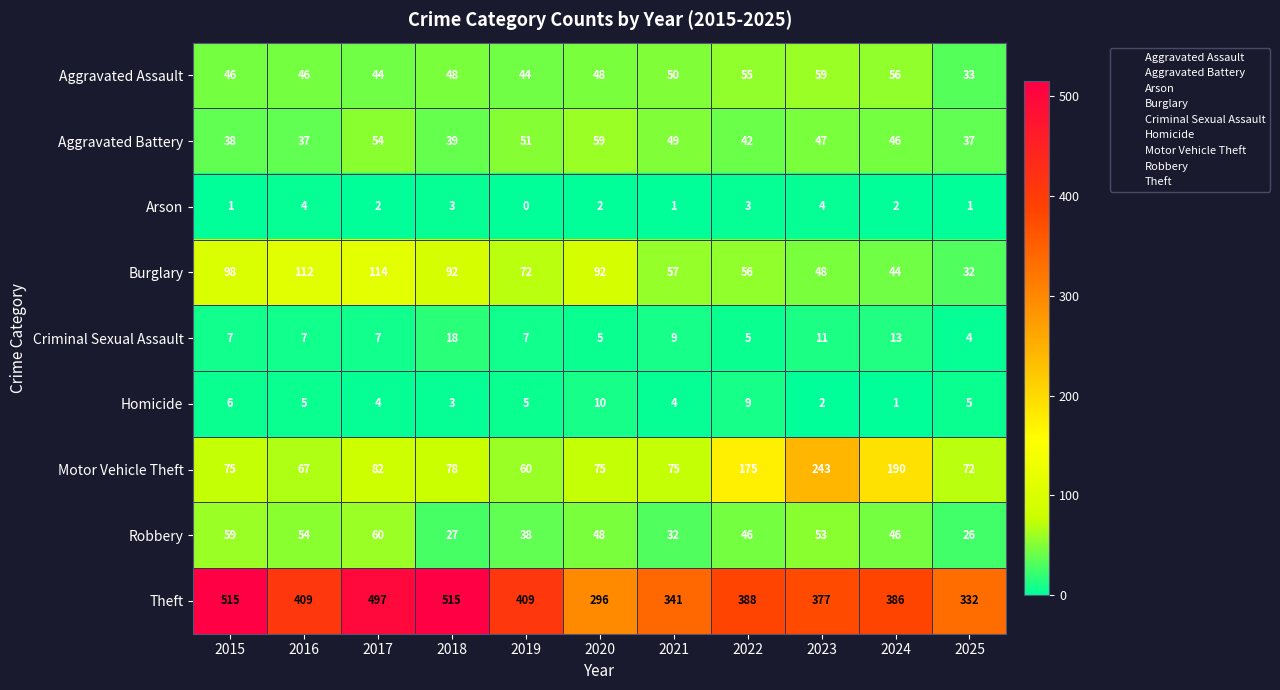

What is the total value across all series at 2016?

741